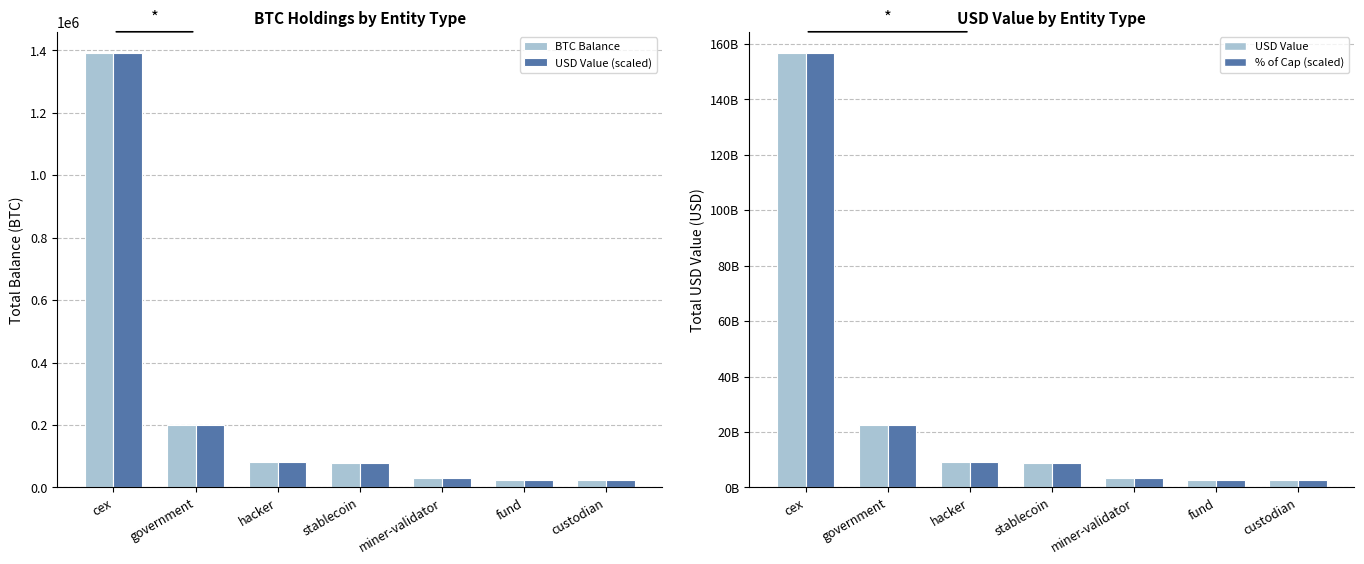

Are the bars horizontal?

No